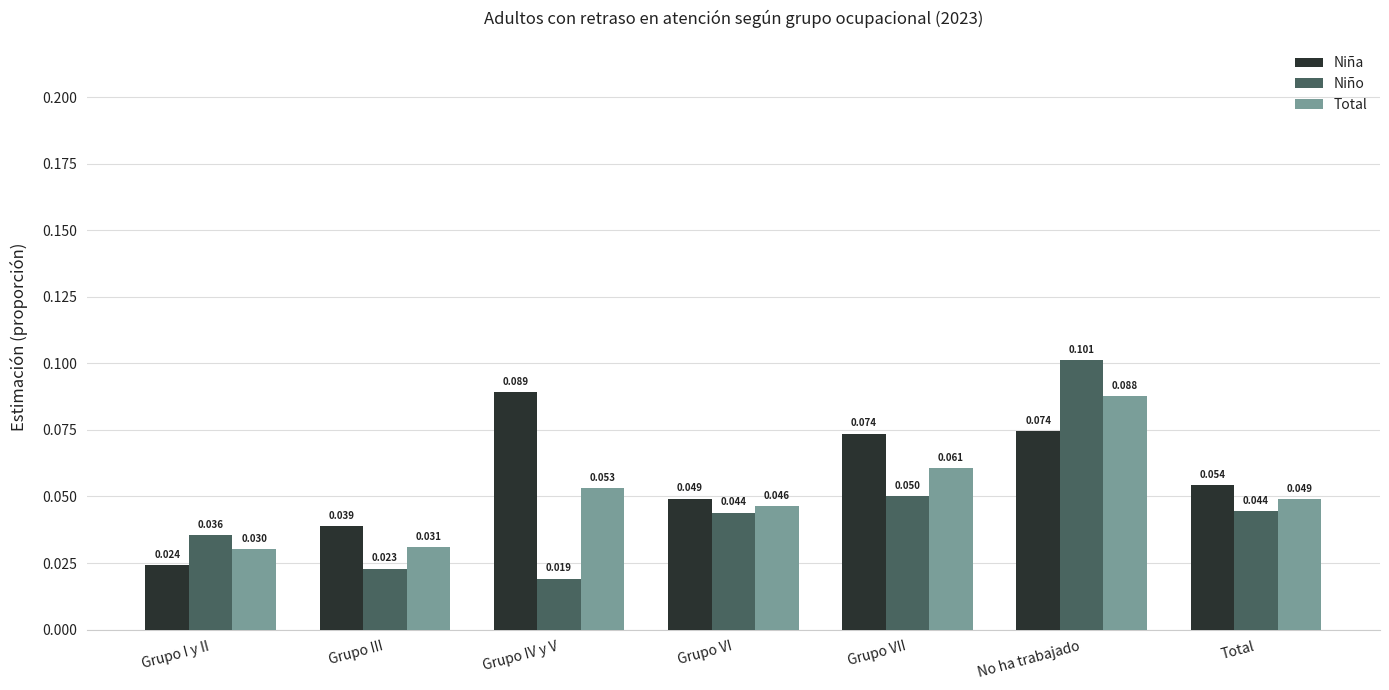

At which category is the sum across all series the highest?

No ha trabajado